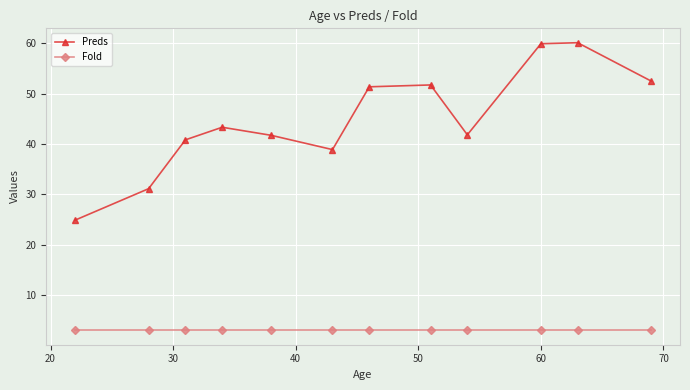

Which series has the largest total across all categories?

Preds